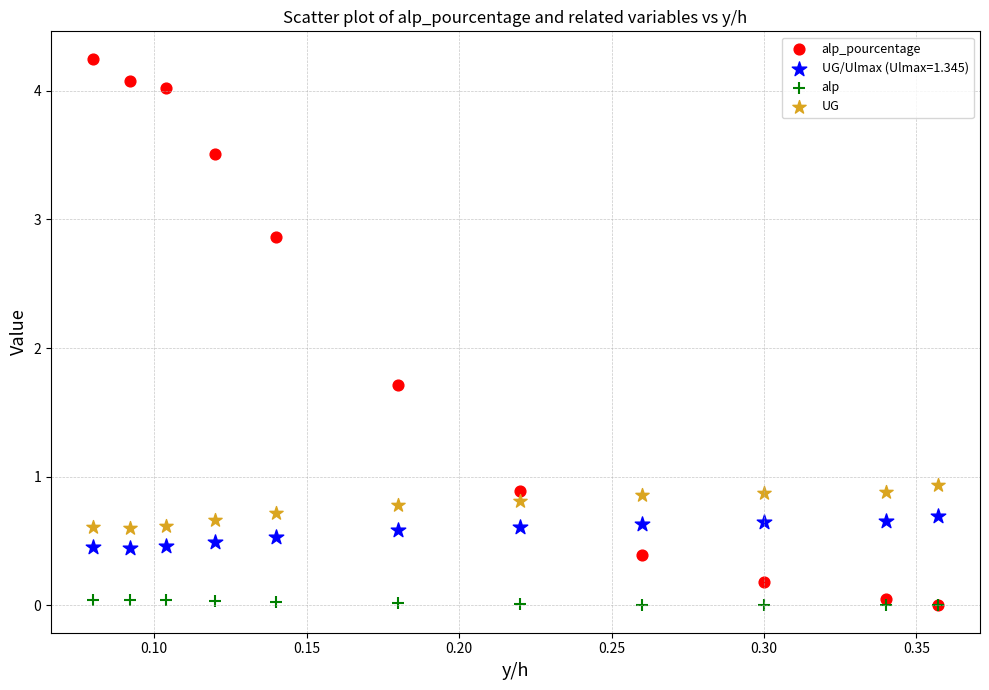

What are all the series names shown in the legend?

alp_pourcentage, UG/Ulmax (Ulmax=1.345), alp, UG